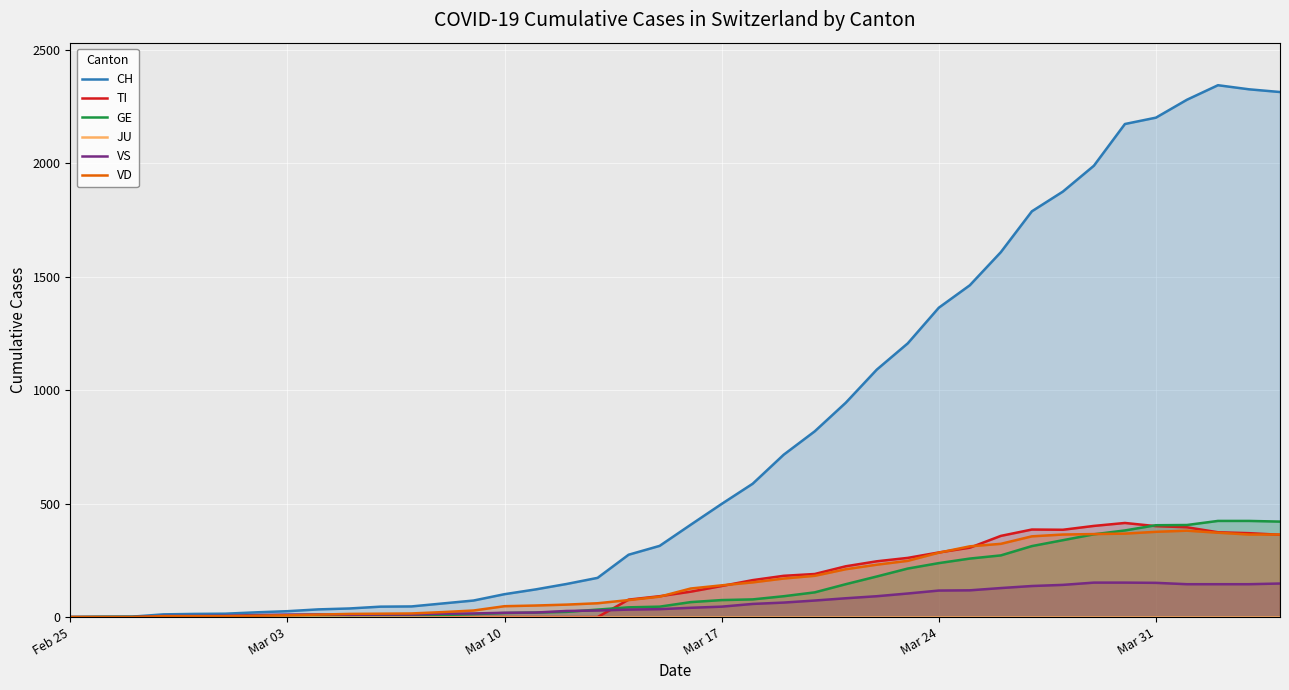

The value of VD at Mar 24 is 284. True or false?

True